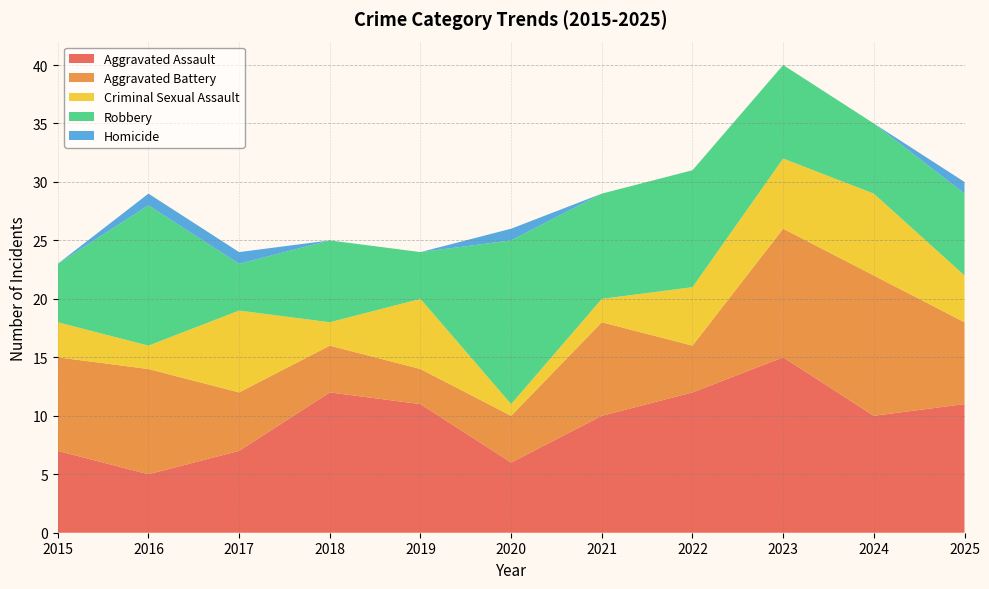

Reading right to left, what are all the values shown in this chart?

Aggravated Assault: 2025=11	2024=10	2023=15	2022=12	2021=10	2020=6	2019=11	2018=12	2017=7	2016=5	2015=7
Aggravated Battery: 2025=7	2024=12	2023=11	2022=4	2021=8	2020=4	2019=3	2018=4	2017=5	2016=9	2015=8
Criminal Sexual Assault: 2025=4	2024=7	2023=6	2022=5	2021=2	2020=1	2019=6	2018=2	2017=7	2016=2	2015=3
Robbery: 2025=7	2024=6	2023=8	2022=10	2021=9	2020=14	2019=4	2018=7	2017=4	2016=12	2015=5
Homicide: 2025=1	2024=0	2023=0	2022=0	2021=0	2020=1	2019=0	2018=0	2017=1	2016=1	2015=0